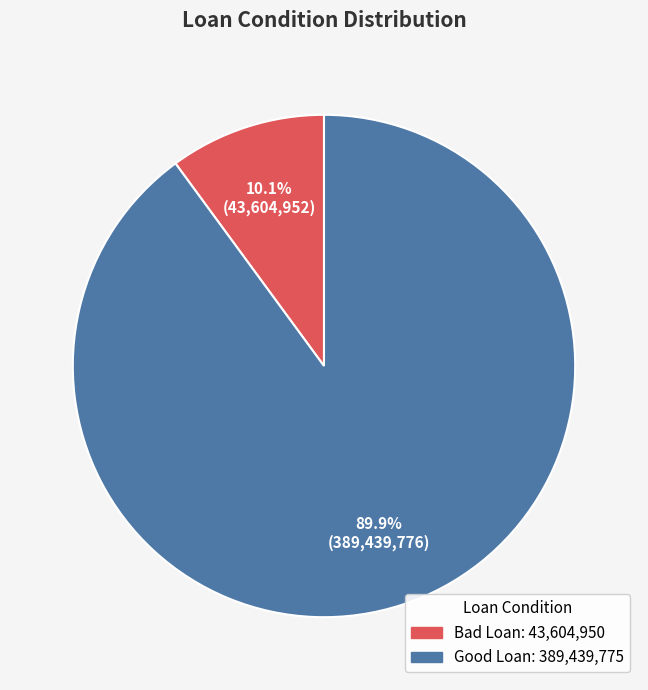

To the nearest percent, what is the difference between the Good Loan and Bad Loan slice percentages?

80%